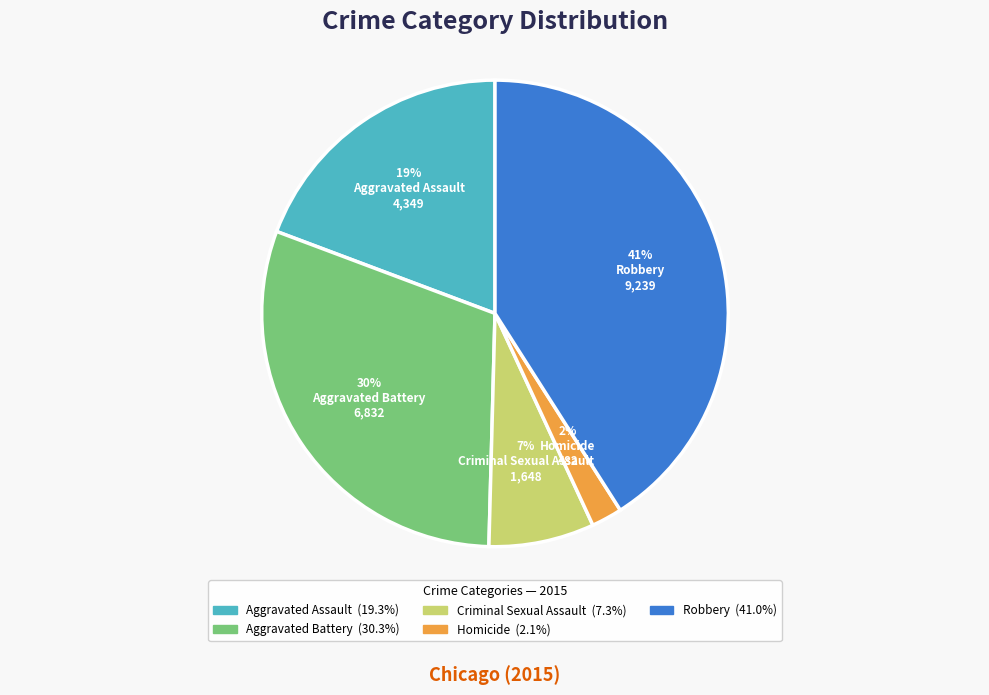

Is it true that Robbery is 28% of the pie?

False